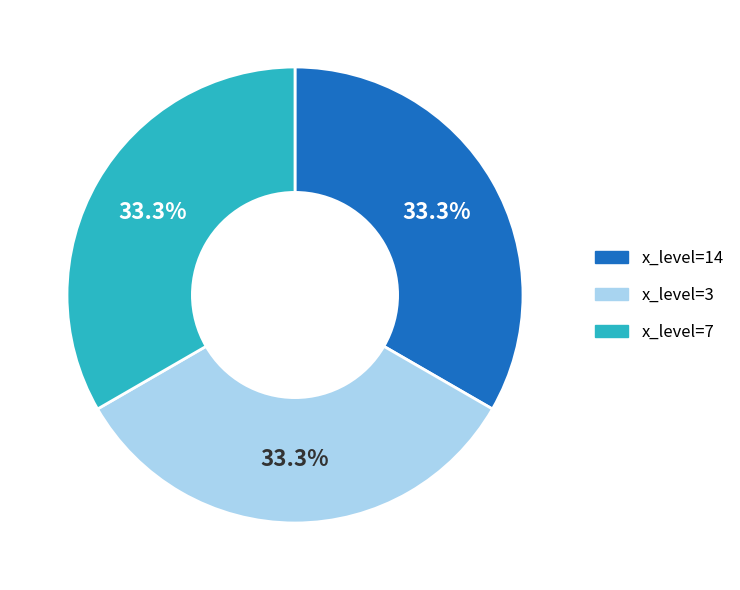

Is there any slice that represents more than half of the pie?

No